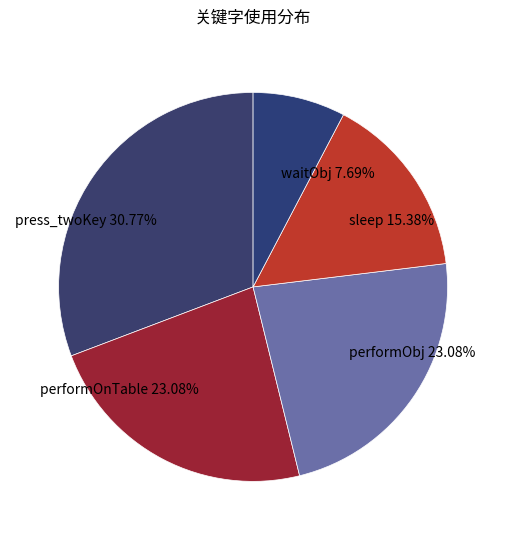

Does press_twoKey represent more than half of the total?

No